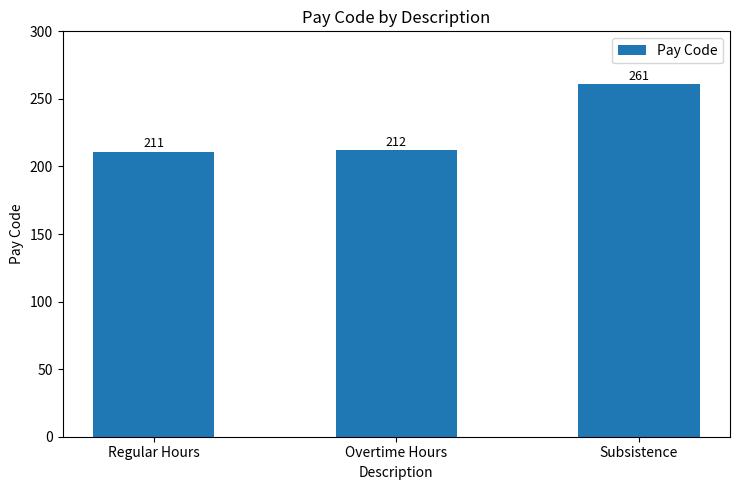

What is the label of the 1st bar from the right?

Subsistence